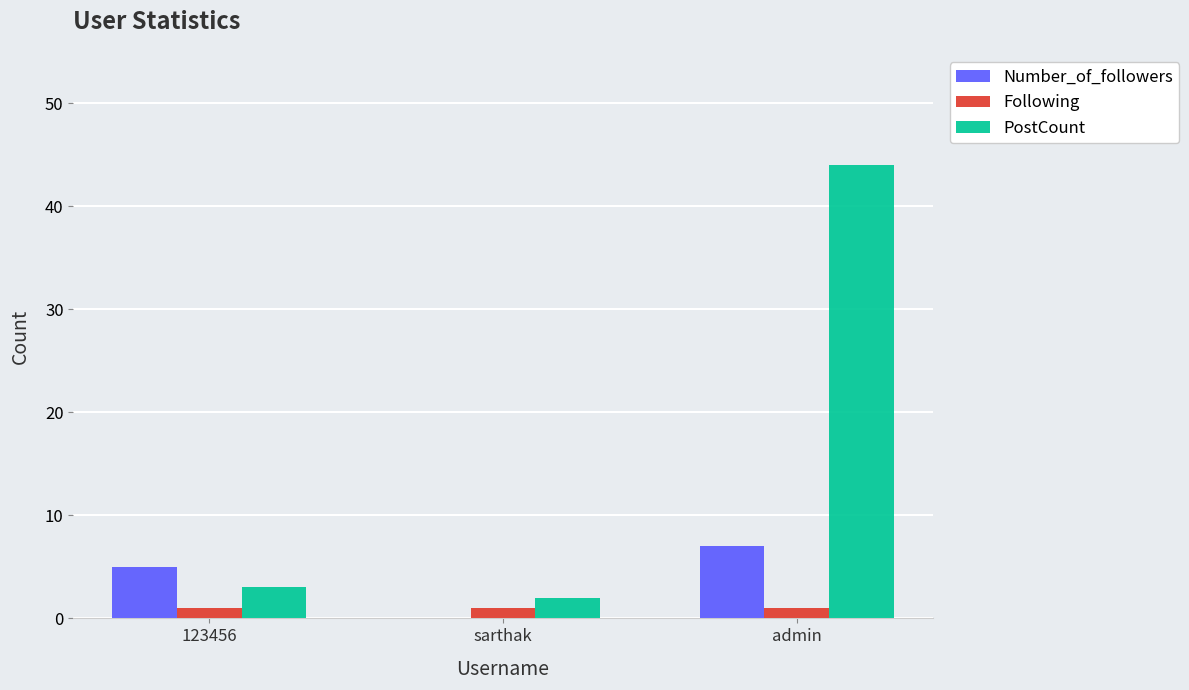

Which series changed the most between sarthak and admin?

PostCount